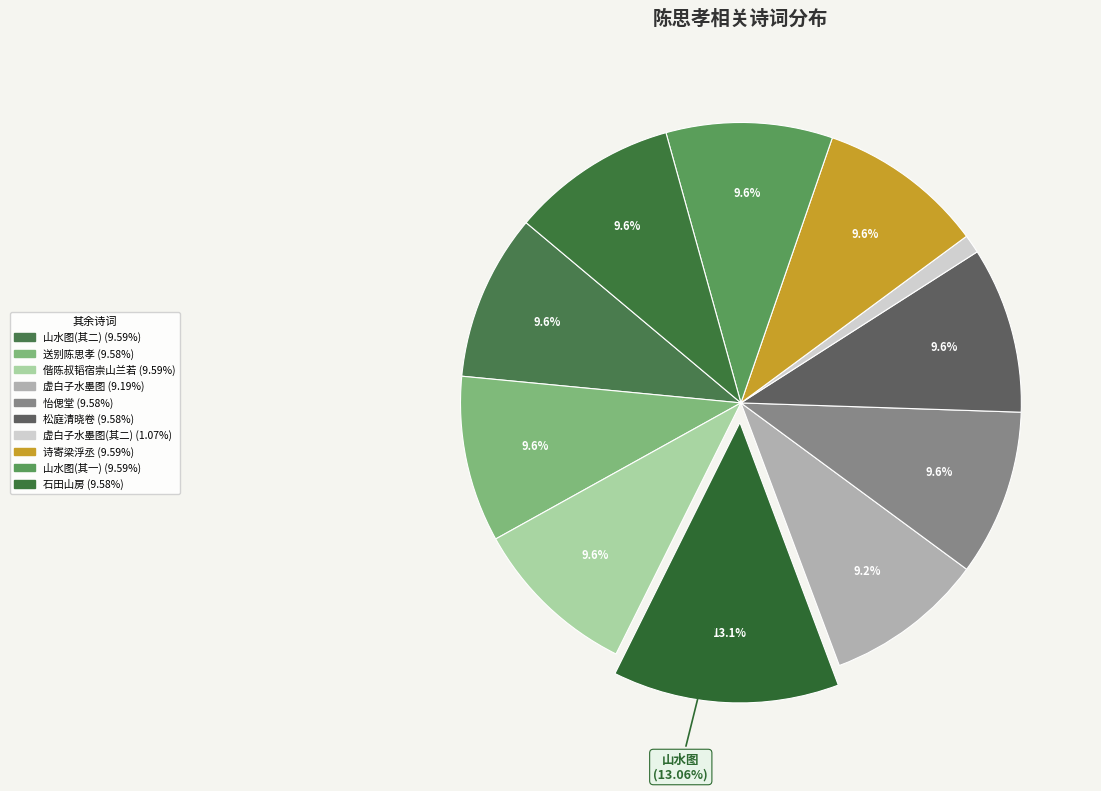

How many slices are in this pie chart?

11